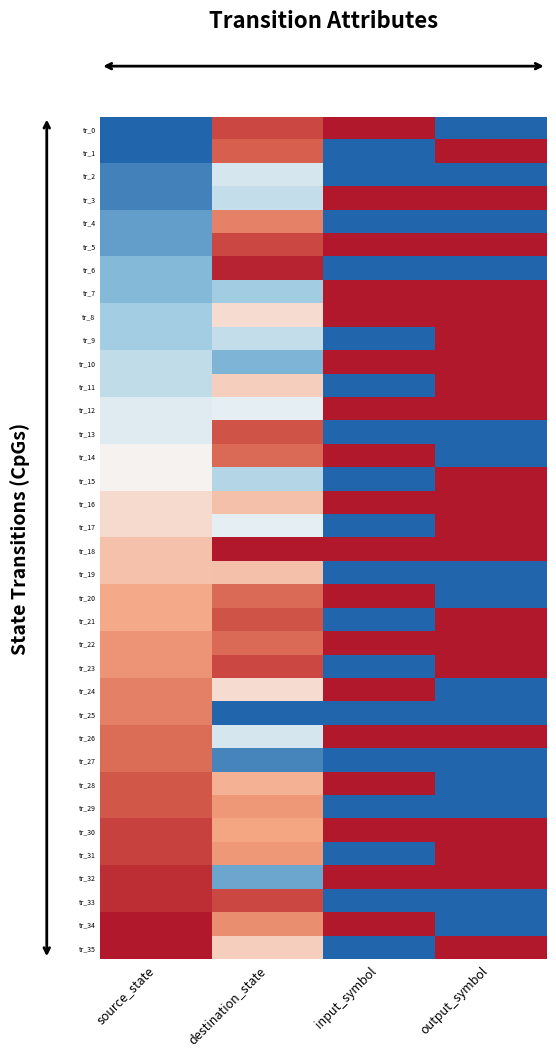

Which series has the largest total across all categories?

tr_18